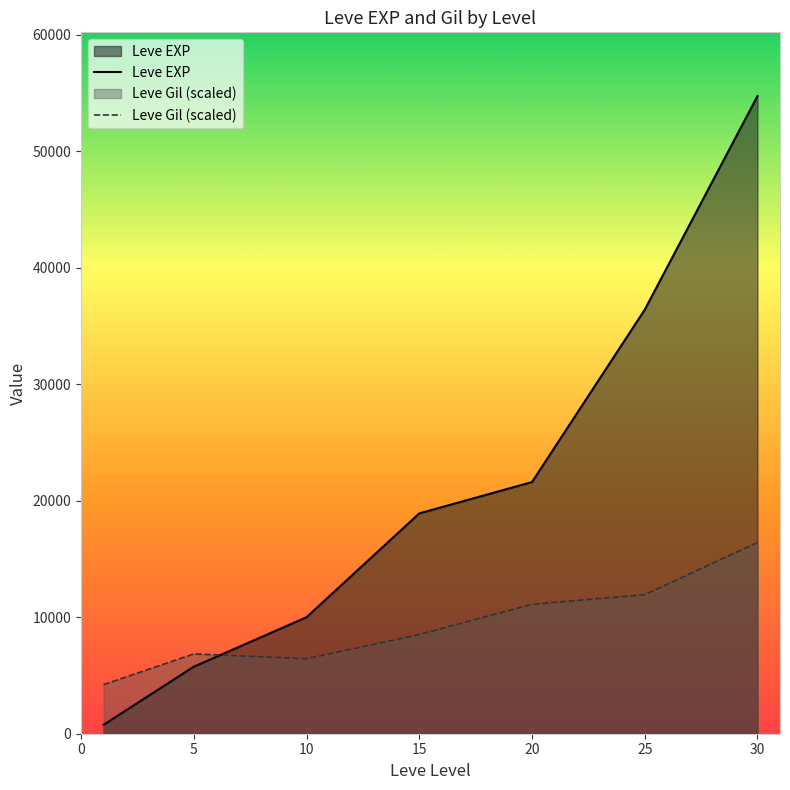

True or false: Leve EXP and Leve Gil (scaled) intersect in this chart.

True